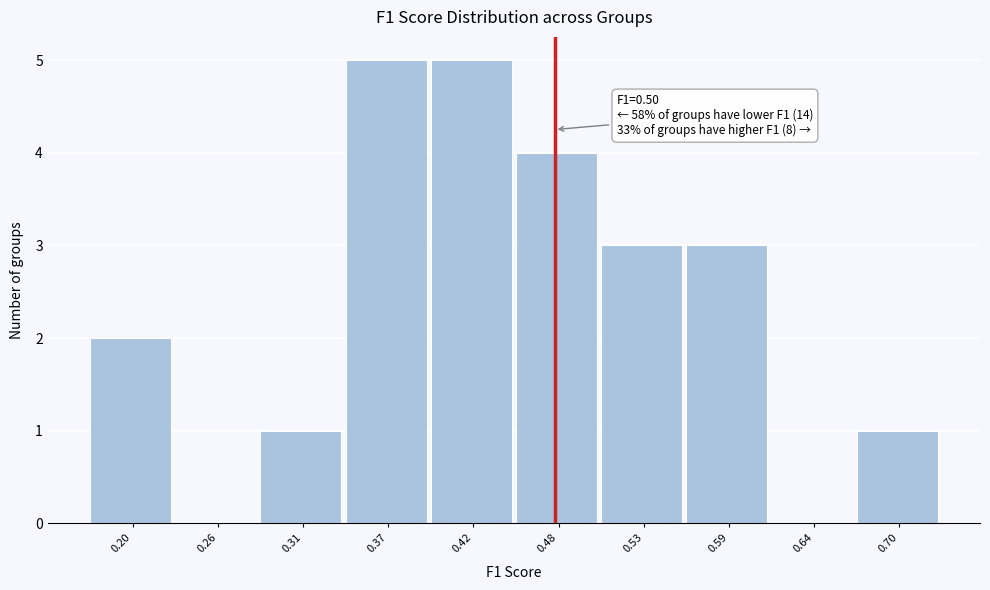

Reading left to right, extract all data points from this chart.

0.20=2	0.26=0	0.31=1	0.37=5	0.42=5	0.48=4	0.53=3	0.59=3	0.64=0	0.70=1